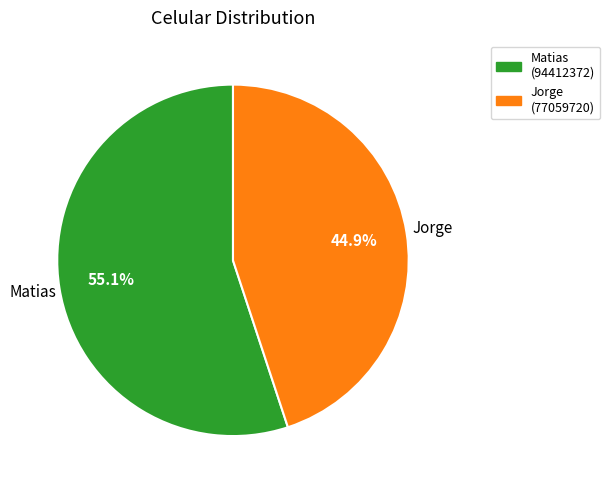

To the nearest percent, what is the average slice percentage?

50%